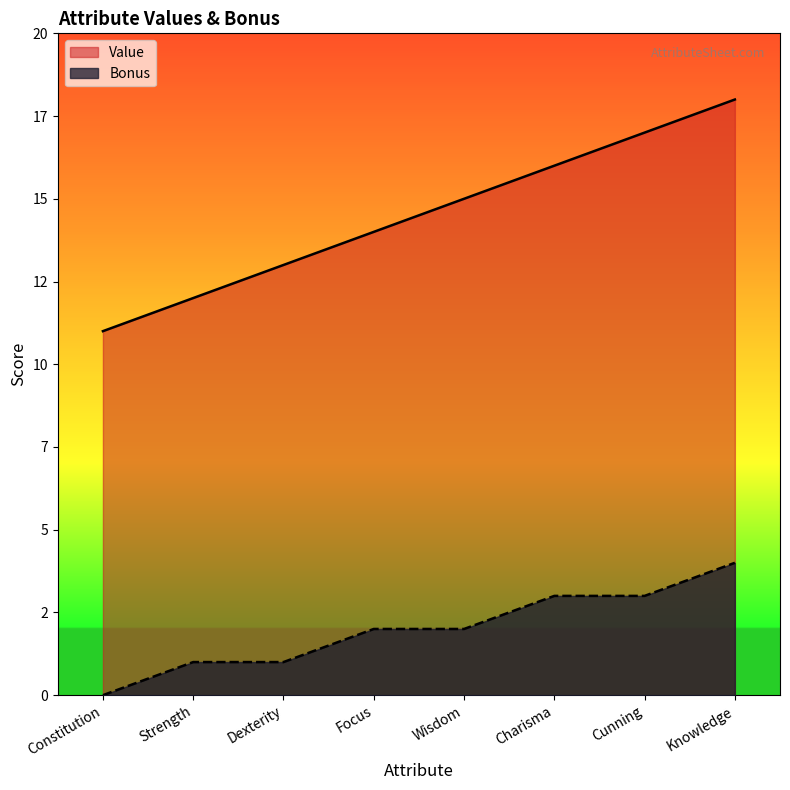

Reading right to left, what are all the values shown in this chart?

Bonus: 4	3	3	2	2	1	1	0
Value: 18	17	16	15	14	13	12	11